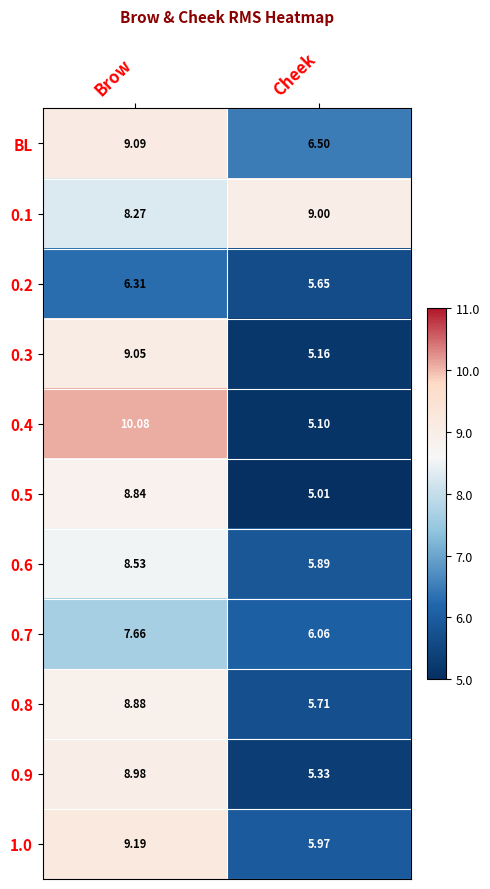

At which category is the sum across all series the highest?

Brow